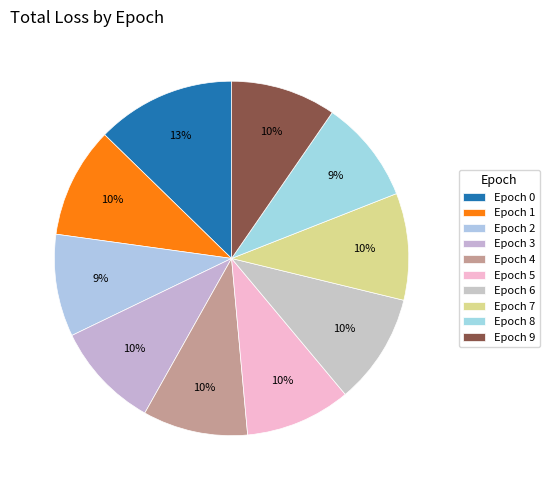

How many segments does this pie chart have?

10